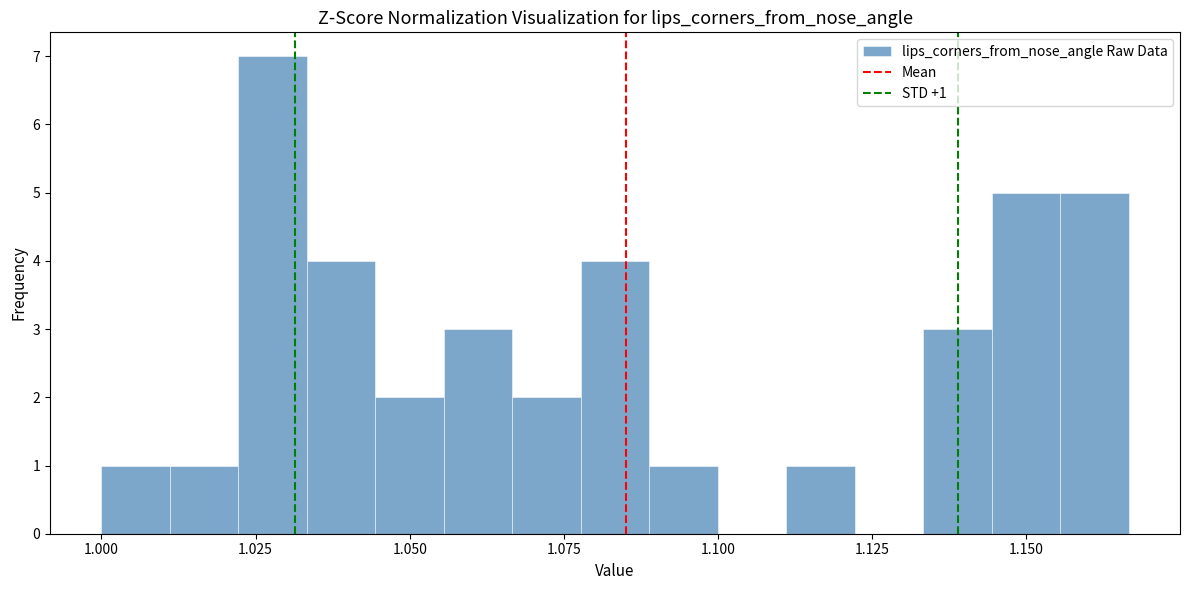

Read against the x-axis, roughly where is the centre of the tallest bar?

1.030